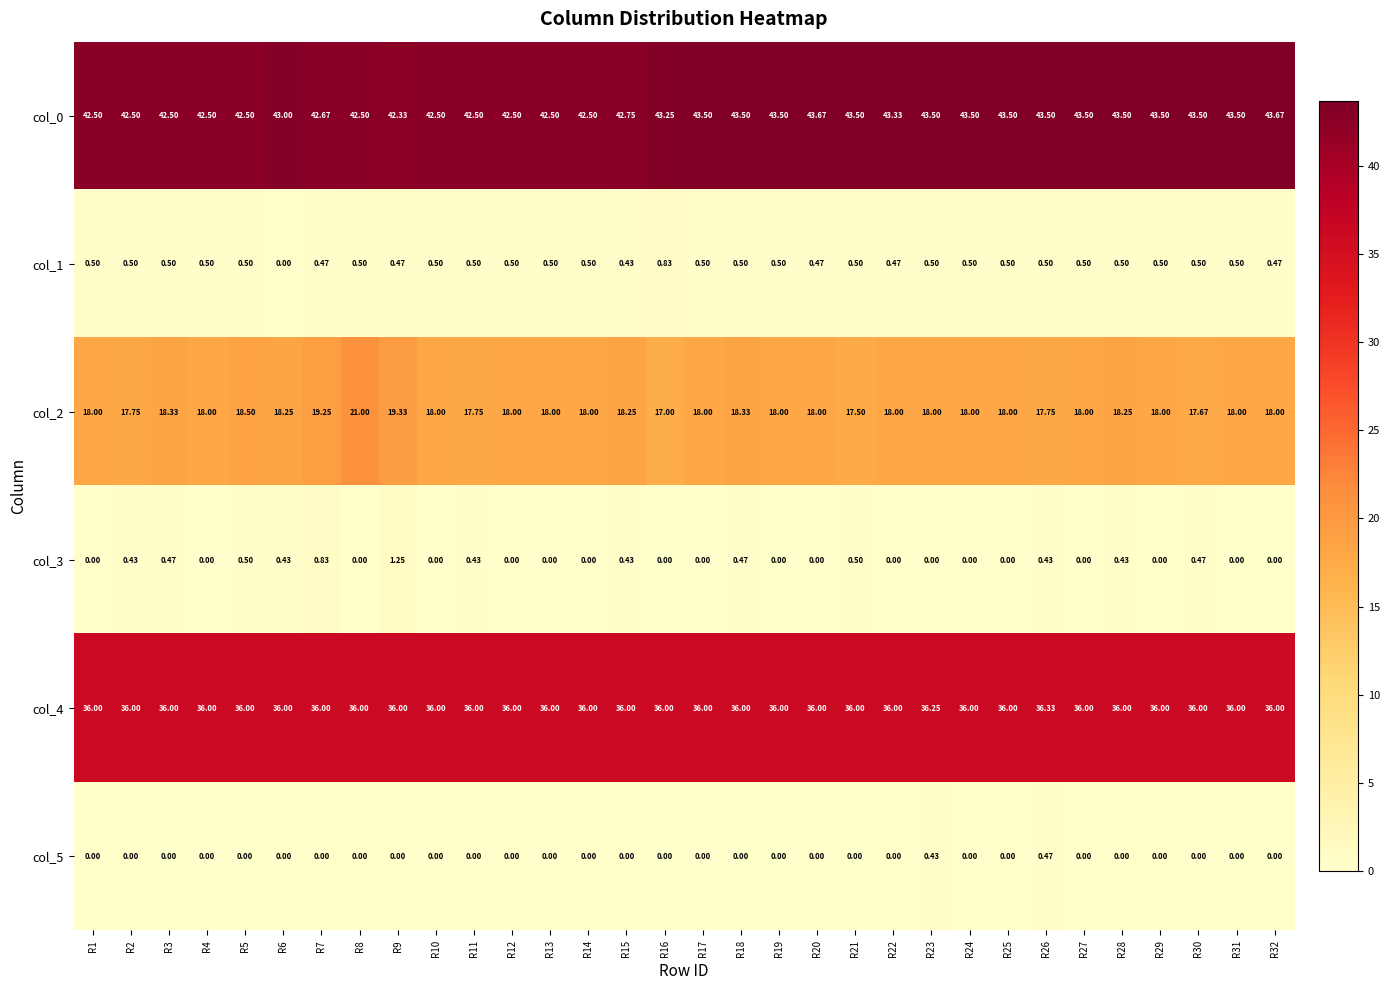

What is the total value across all series at R28?

98.7